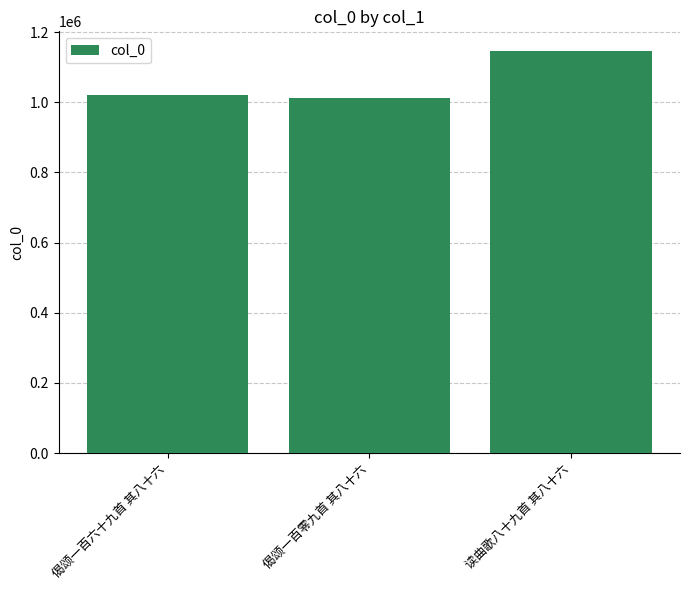

How many bars are there in total?

3